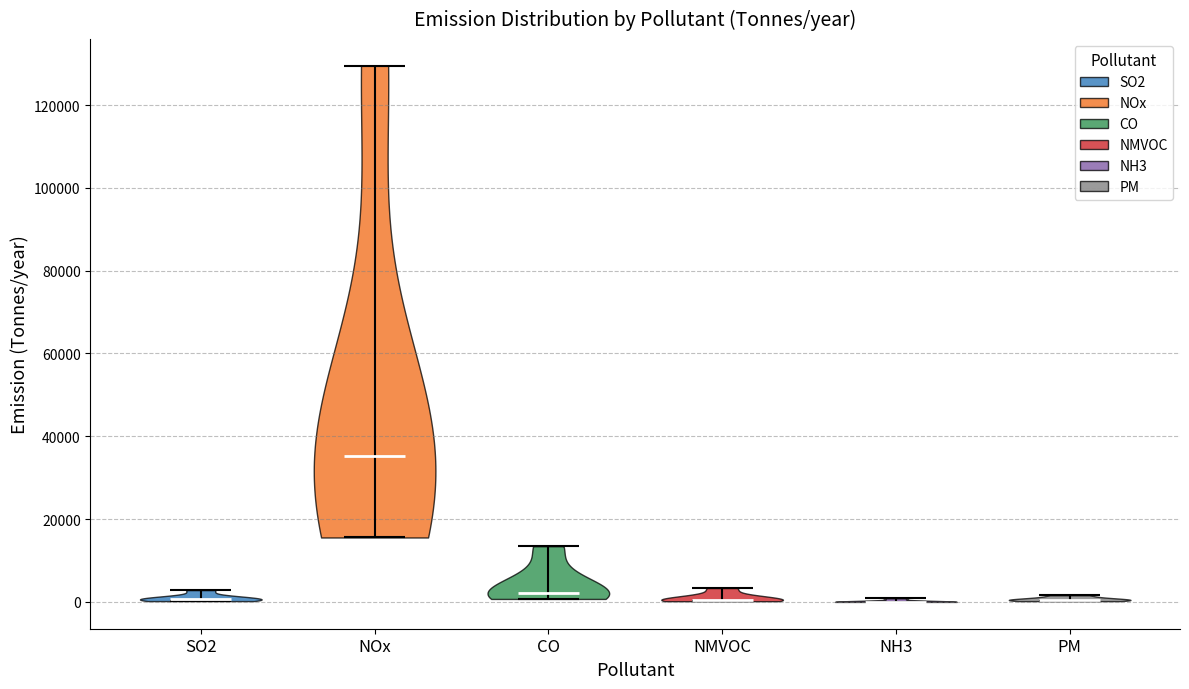

Reading left to right, read every violin against the y-axis: where its median line is, and the lowest and highest points it reaches. The values are not printed on the chart, so give them approximately, as read against the axis.

SO2: median line 0, lowest point 0, highest point 2000
NOx: median line 36000, lowest point 16000, highest point 130000
CO: median line 2000, lowest point 0, highest point 14000
NMVOC: median line 0, lowest point 0, highest point 4000
NH3: median line 0, lowest point 0, highest point 0
PM: median line 0, lowest point 0, highest point 2000